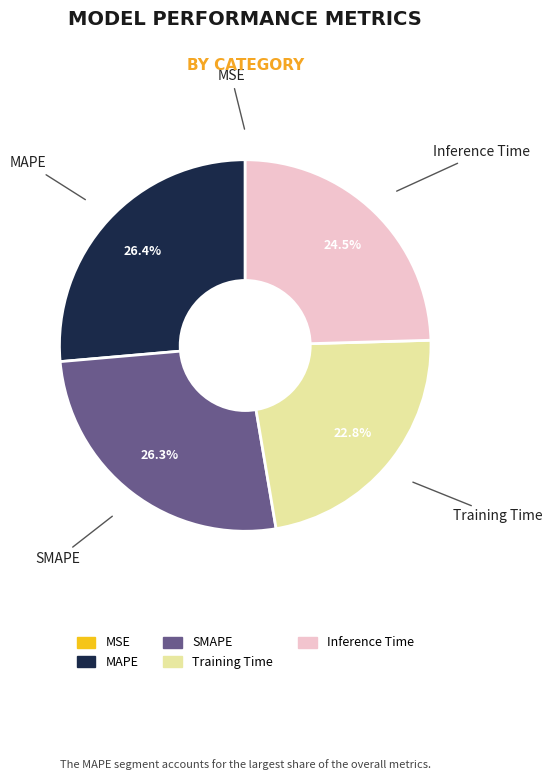

Is there a majority slice in this chart?

No